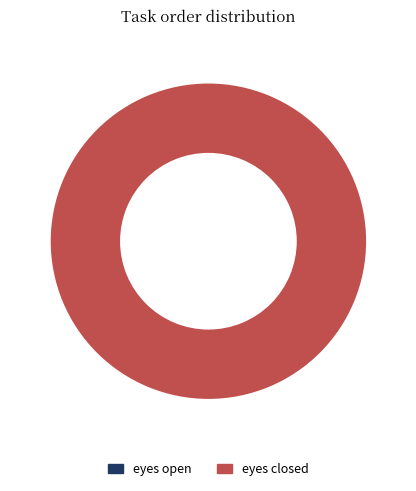

How many slices are in this pie chart?

2